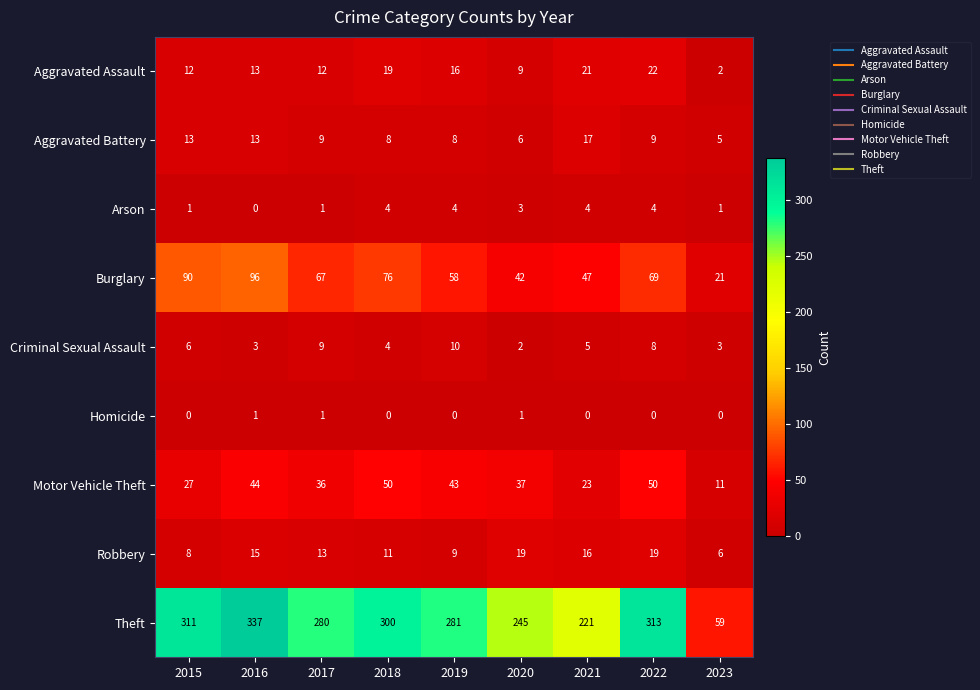

What is the sum of all Criminal Sexual Assault values?

50